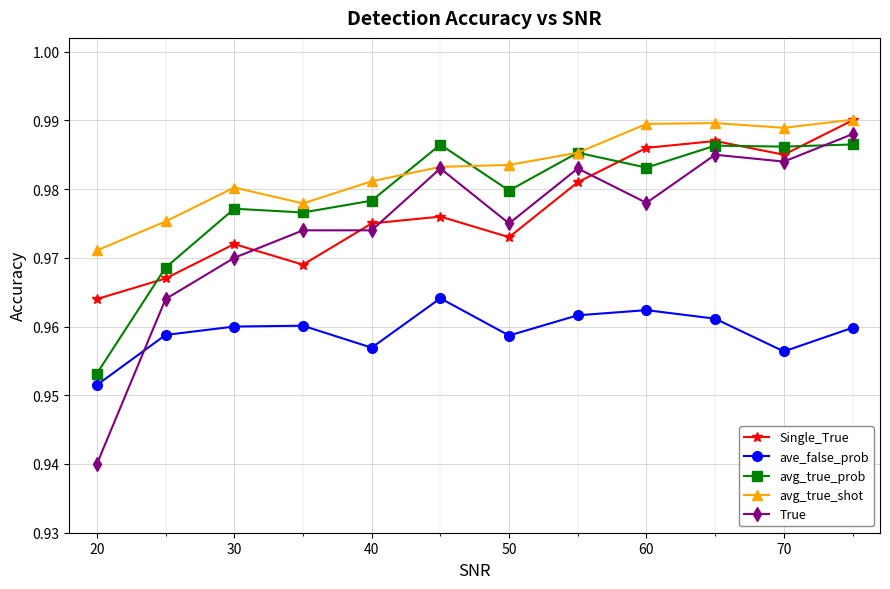

At how many categories does at least one series exceed 0?

12